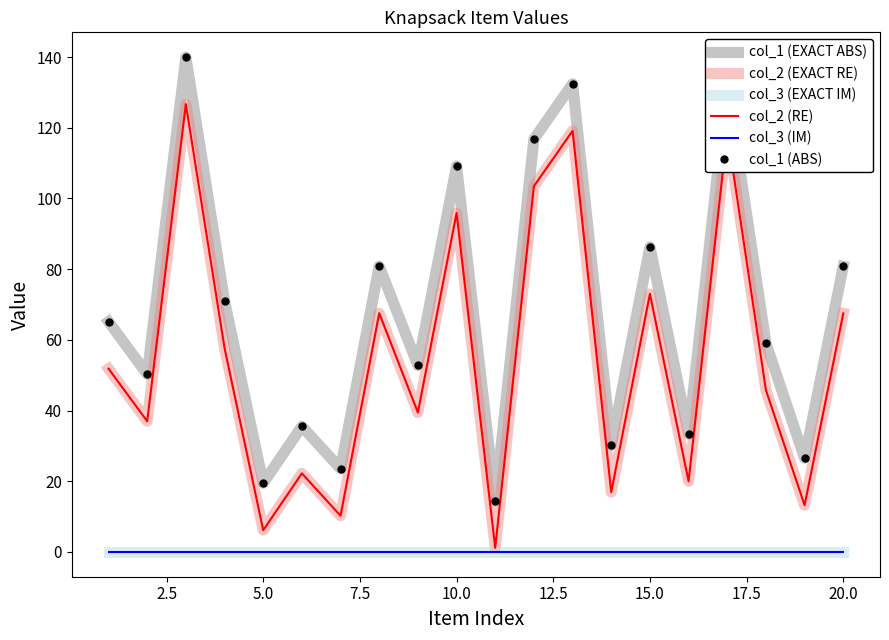

At how many categories does at least one series exceed 68?

9